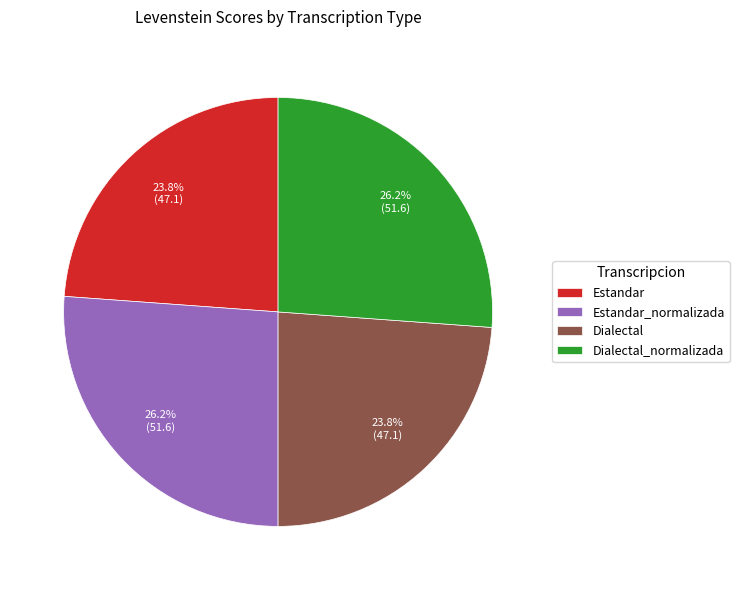

What percentage do Estandar and Dialectal_normalizada together represent?

50.0%